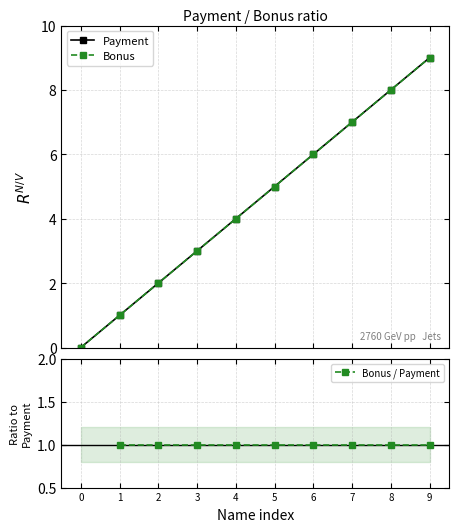

Which category has the highest value in the Payment series?

9